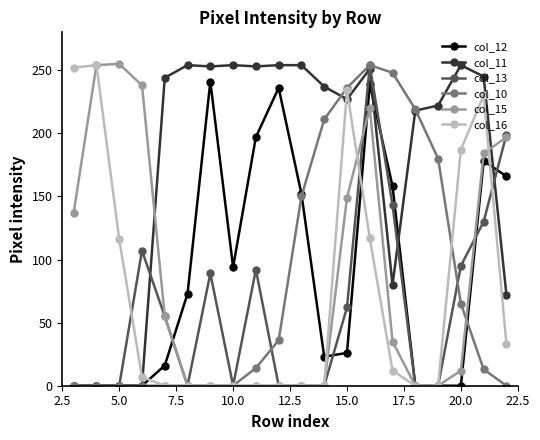

What is the difference between the maximum and second lowest values in the col_12 series?

241